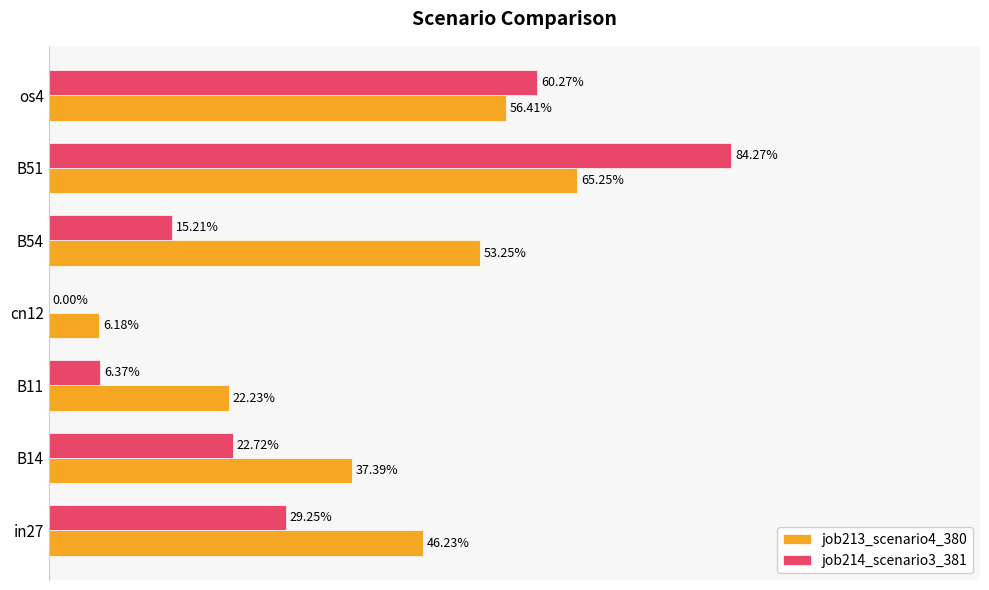

What are all the series names shown in the legend?

job213_scenario4_380, job214_scenario3_381